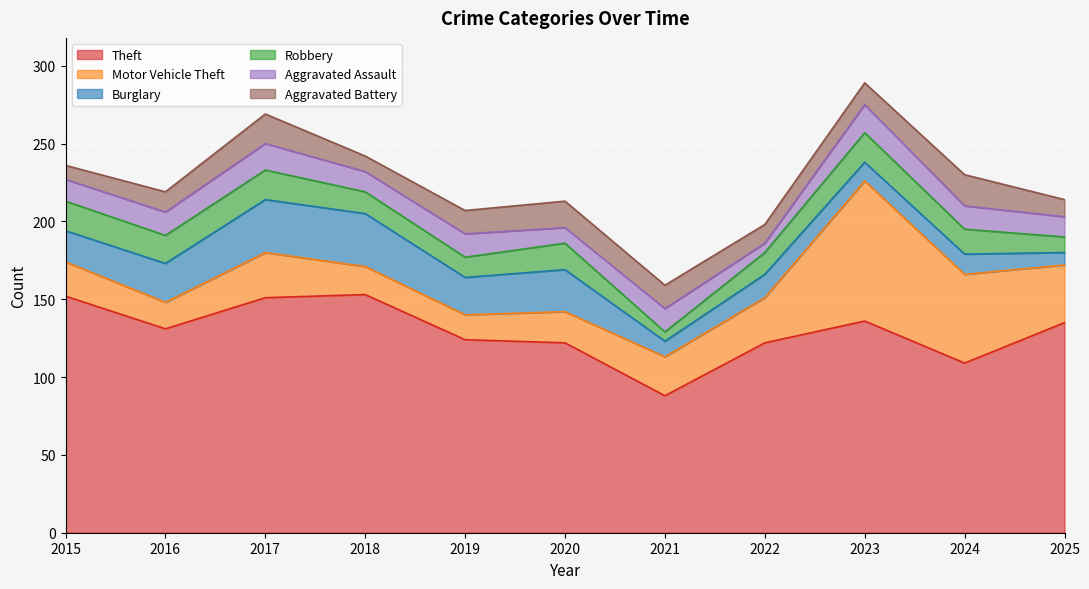

At which category is the sum across all series the highest?

2023